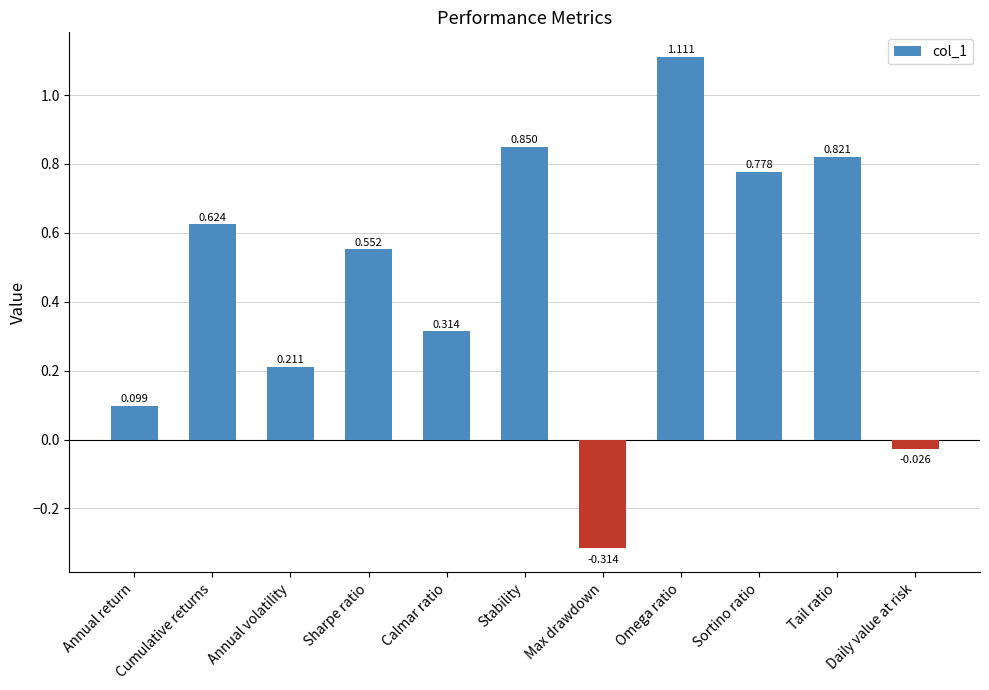

Which label corresponds to the smallest value in the chart?

Max drawdown